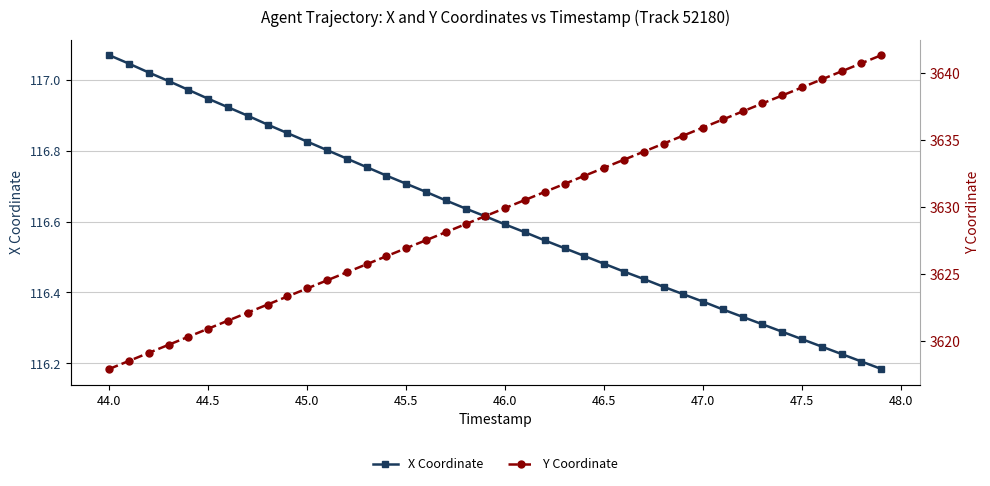

True or false: Y Coordinate and X Coordinate intersect in this chart.

False